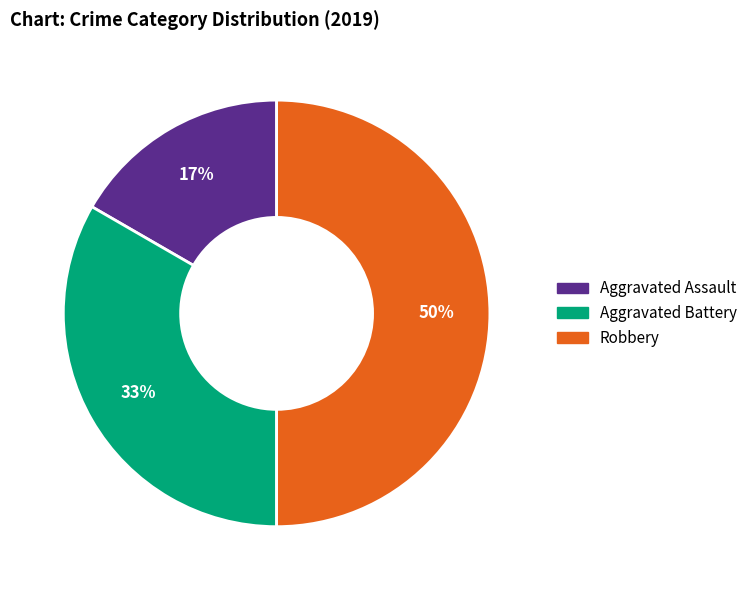

How many slices are in this pie chart?

3